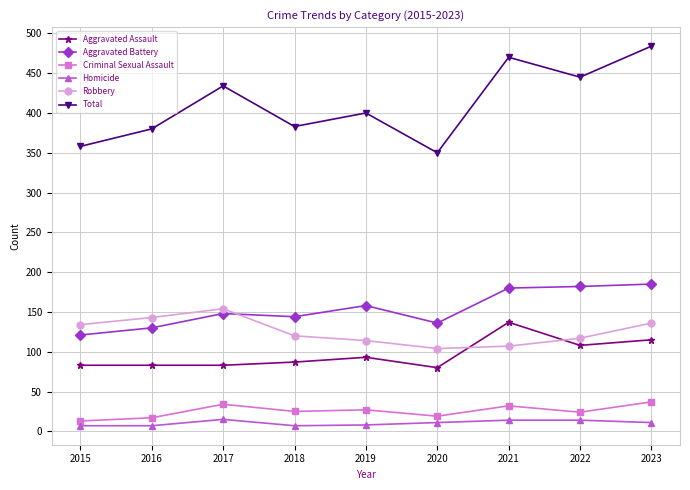

What value does the Aggravated Battery series have at 2022?

182